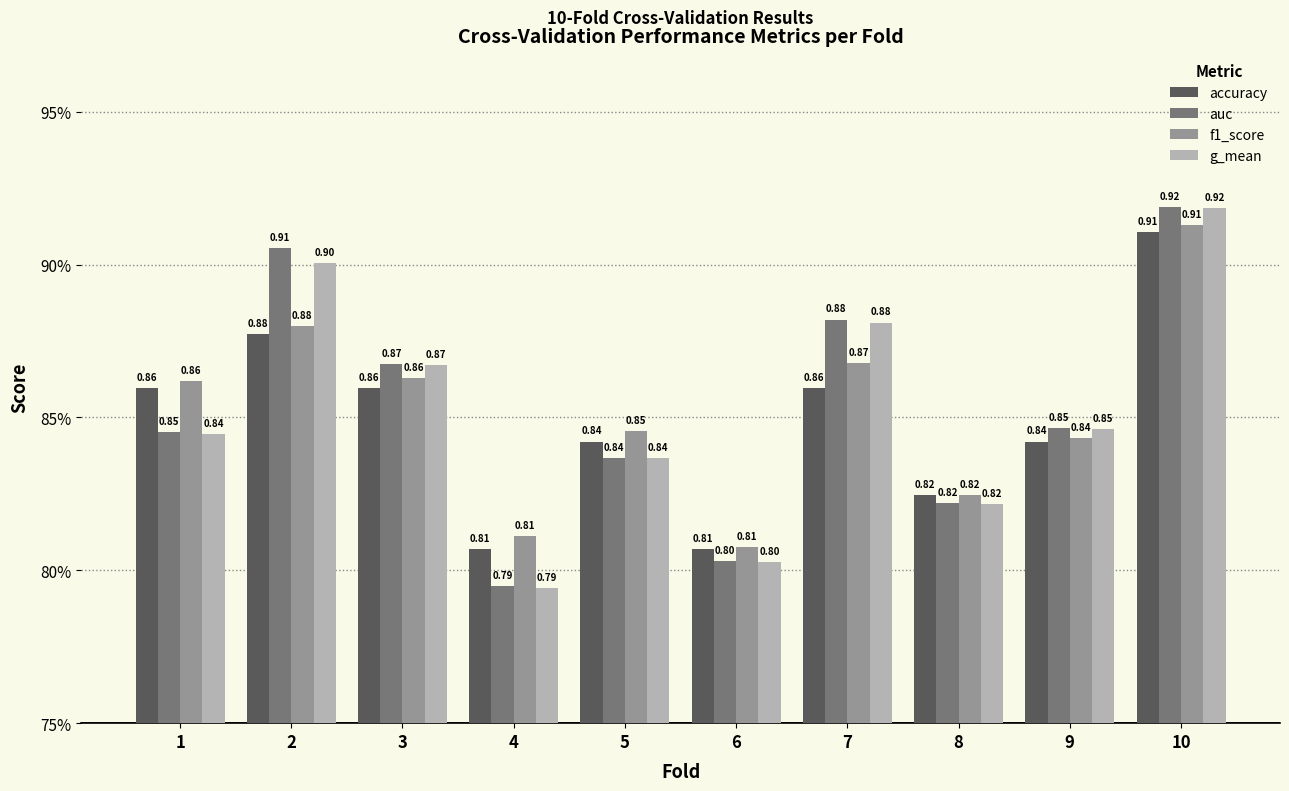

What is the value of the f1_score bar at the 8th from the left?

0.8